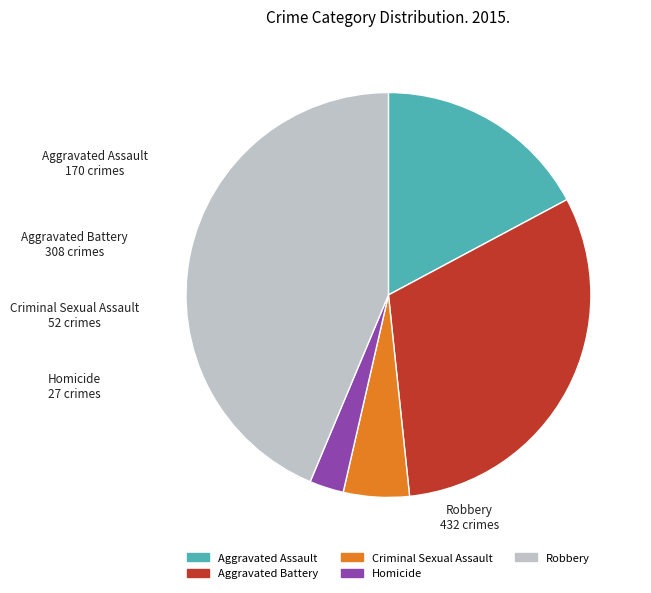

Is the sum of Criminal Sexual Assault and Robbery greater than half?

No